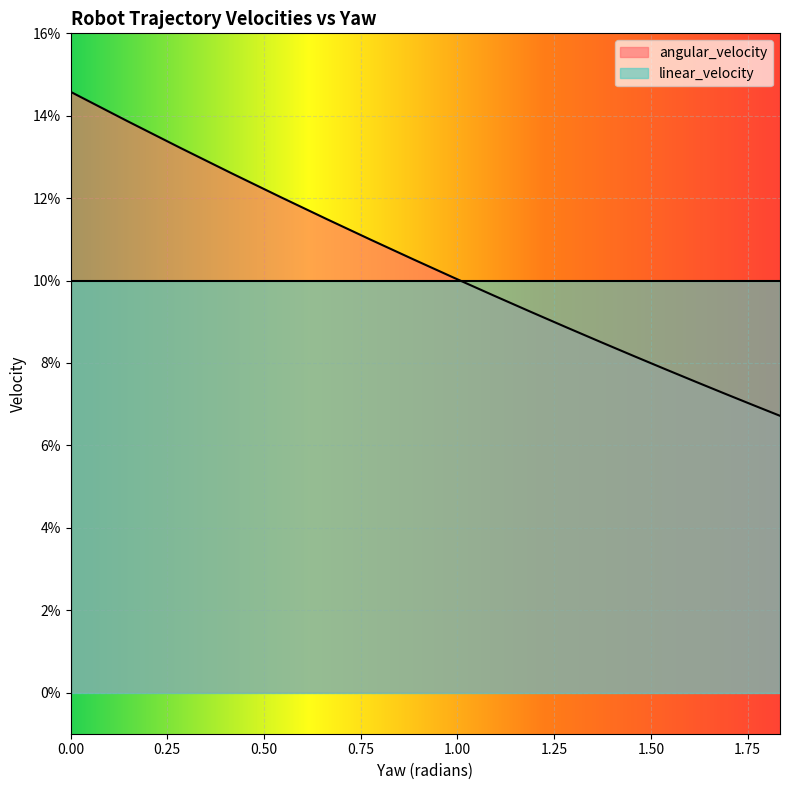

Is it true that linear_velocity equals 0.1 at 0.28456319822586984?

False